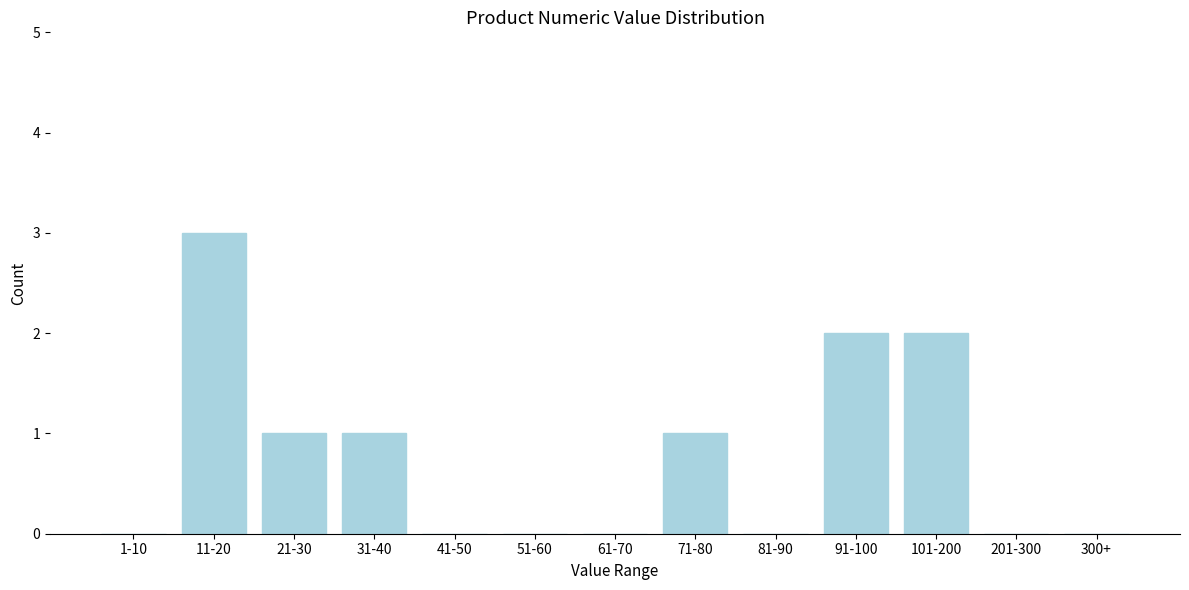

Reading left to right, what are all the values shown in this chart?

1-10=0	11-20=3	21-30=1	31-40=1	41-50=0	51-60=0	61-70=0	71-80=1	81-90=0	91-100=2	101-200=2	201-300=0	300+=0